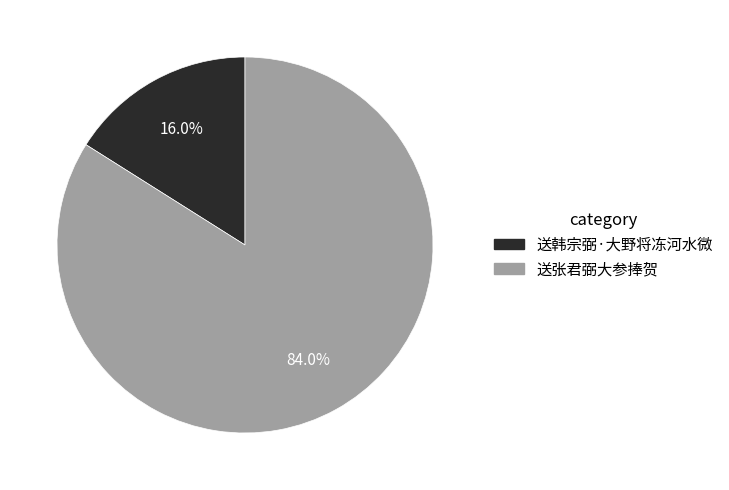

Between 送韩宗弼·大野将冻河水微 and 送张君弼大参捧贺, which is larger?

送张君弼大参捧贺